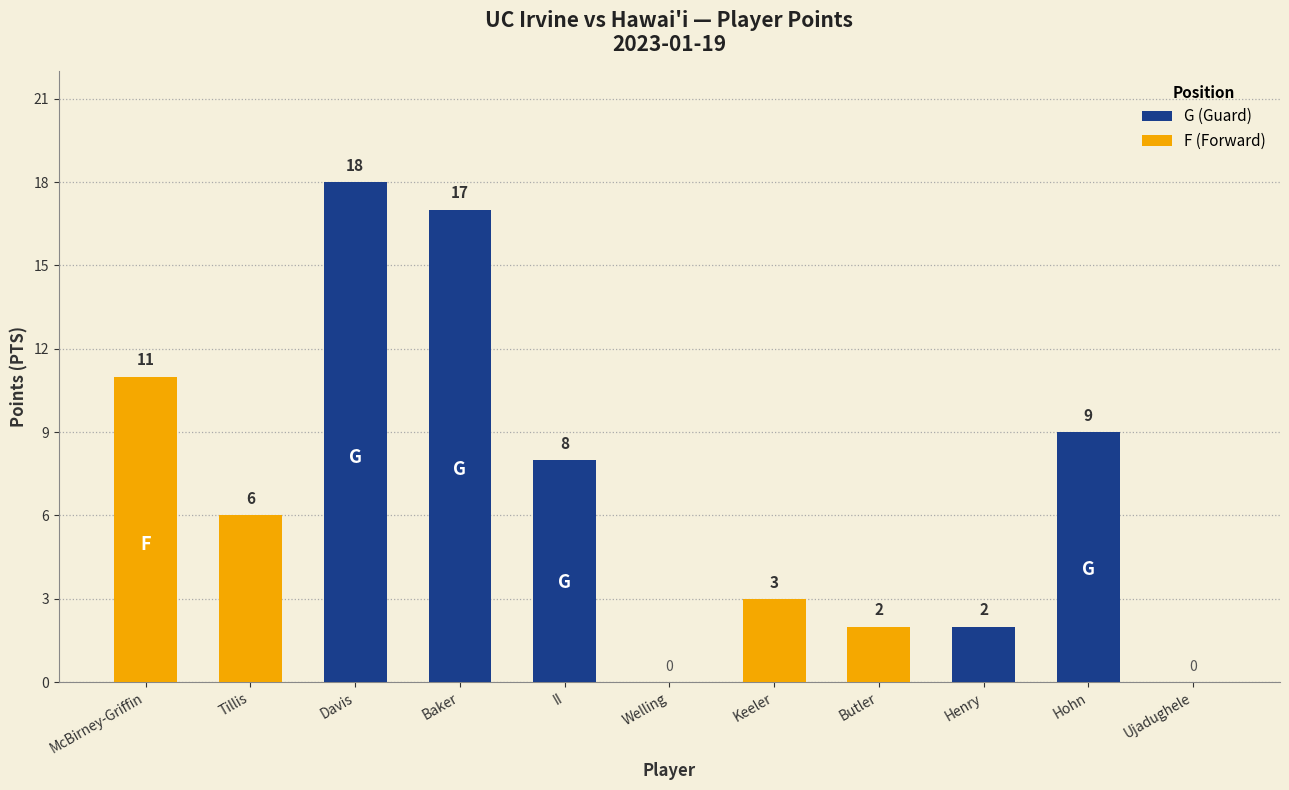

At which label is G (Guard) closest to 9?

Hohn